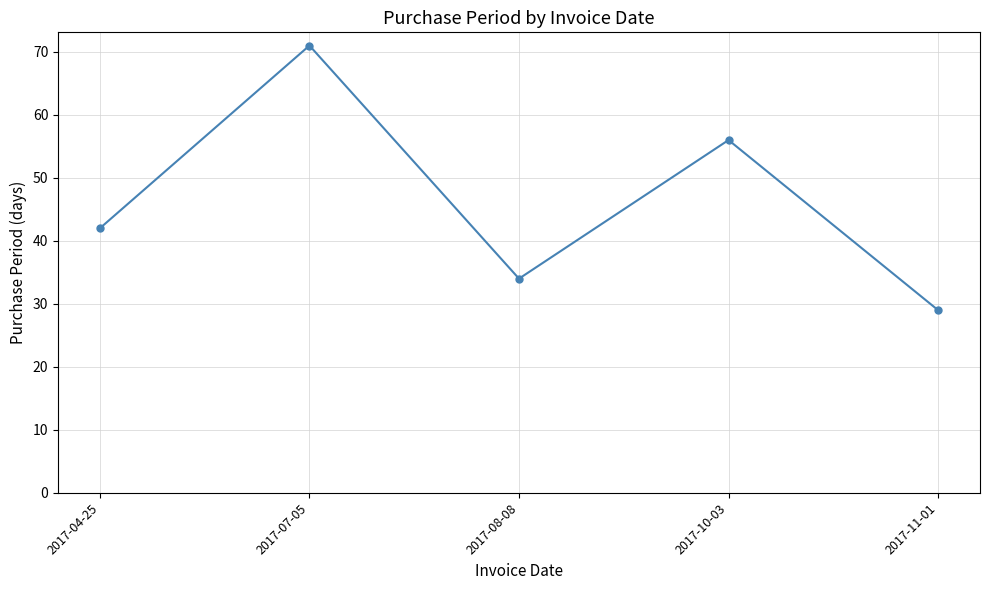

How many values are between 34 and 56?

3